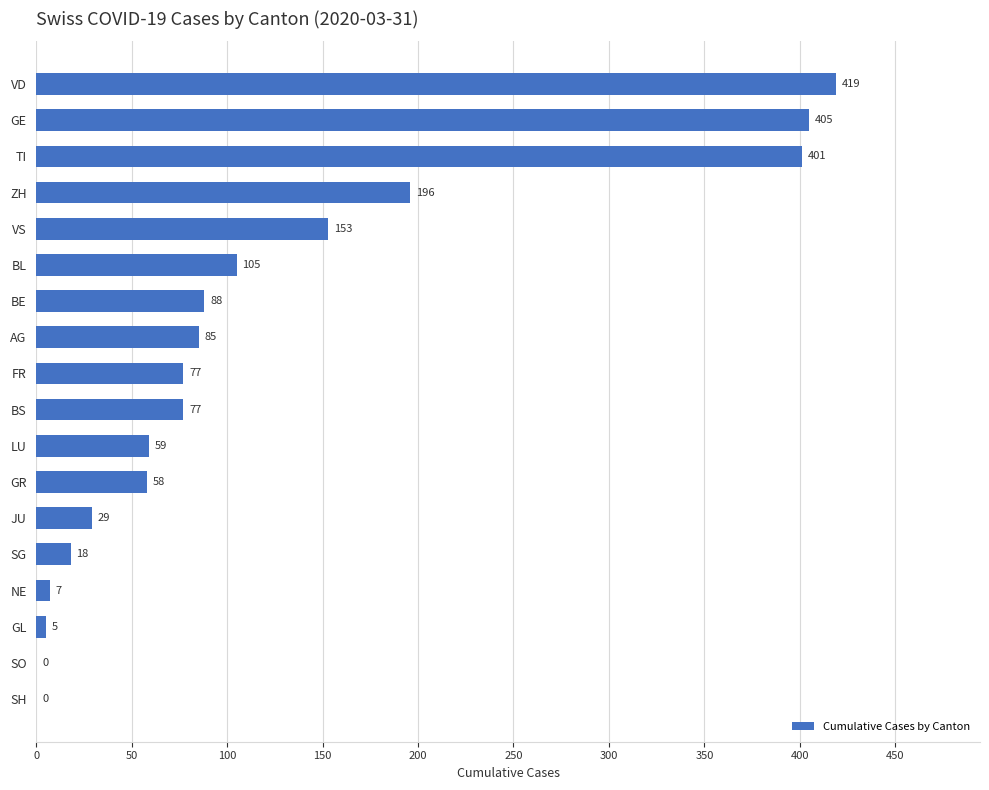

The chart shows a value of 105 at BL. True or false?

True